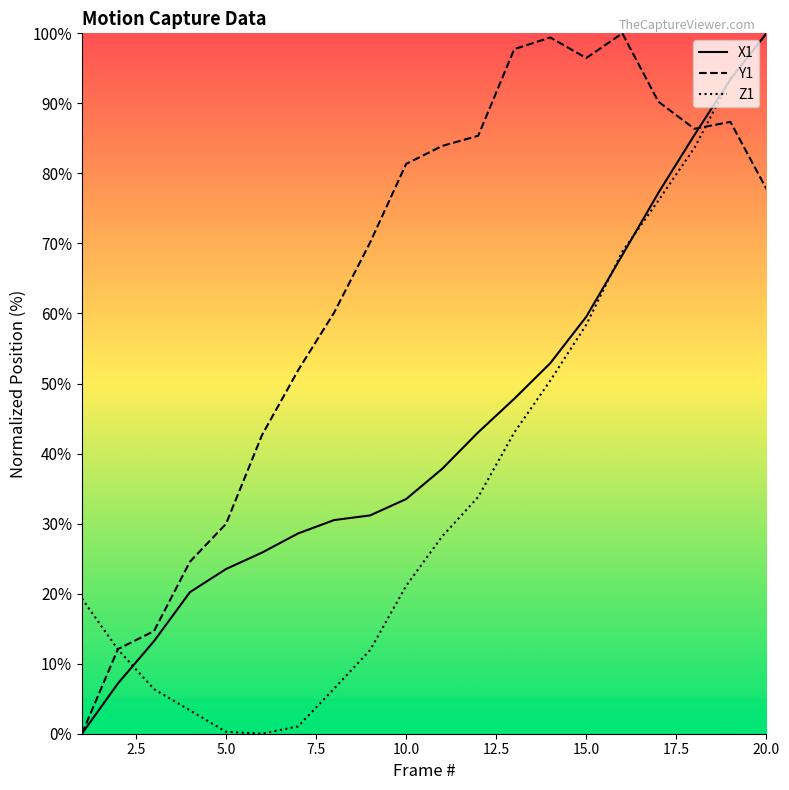

How many lines are shown in the chart?

3